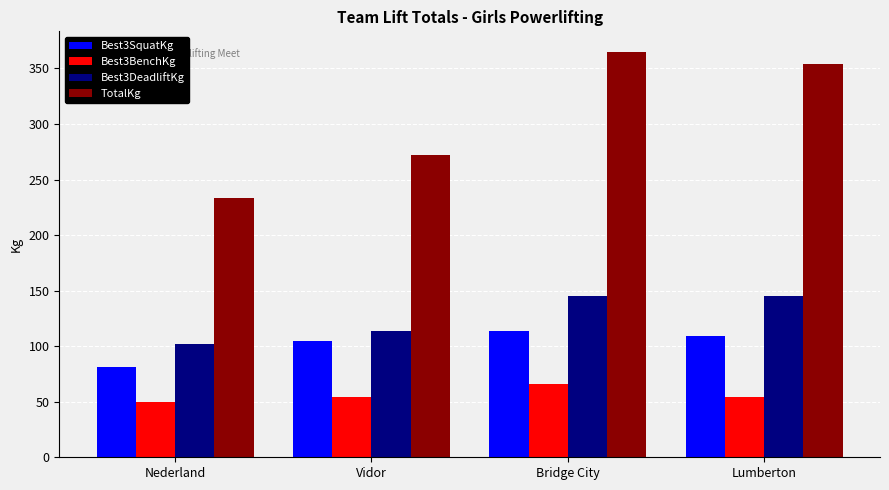

Reading left to right, transcribe all the data shown in this chart.

Best3SquatKg: 81.7	104.3	113.4	108.9
Best3BenchKg: 49.9	54.4	65.8	54.4
Best3DeadliftKg: 102.1	113.4	145.2	145.2
TotalKg: 233.6	272.2	365.1	353.8